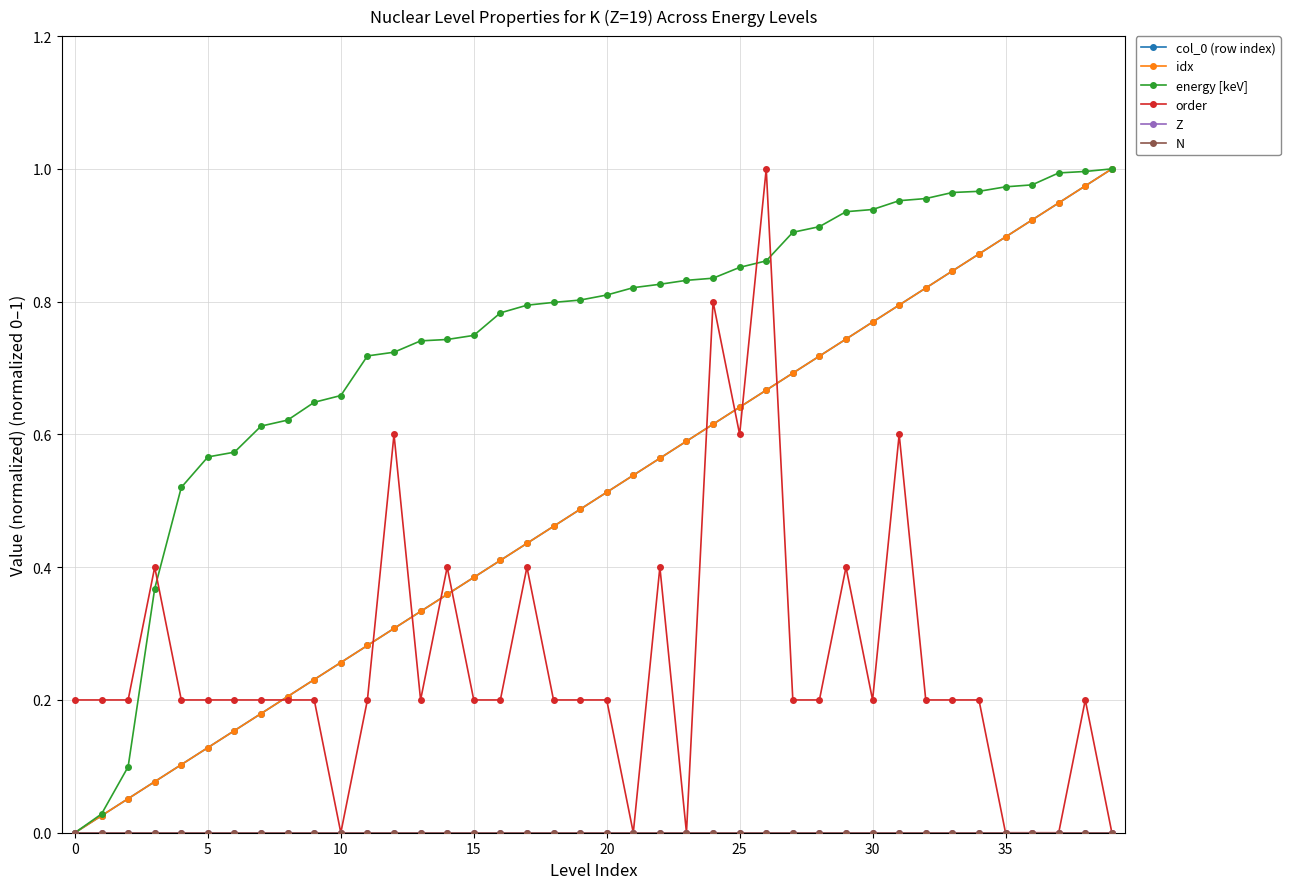

Which label corresponds to the largest value in the chart?

39